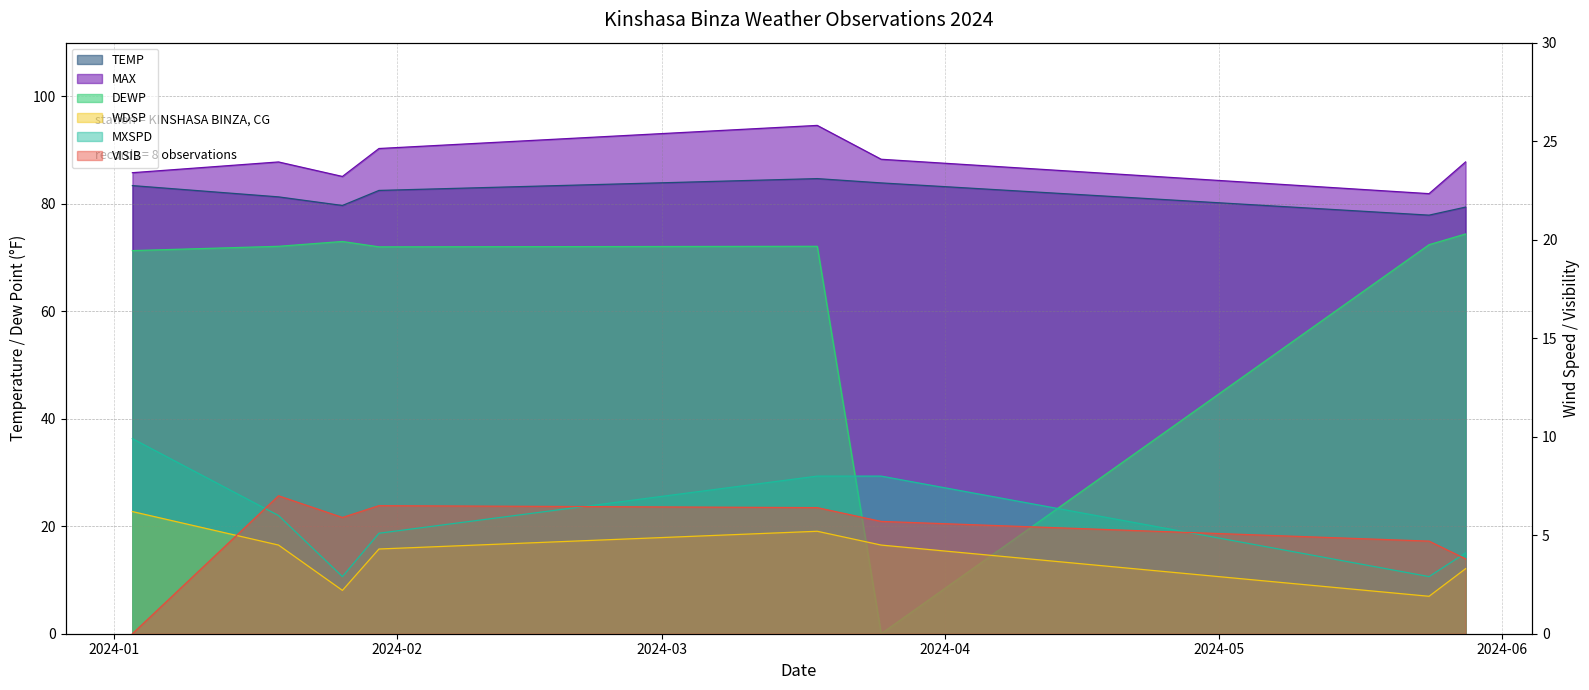

True or false: MXSPD has more than 0 interior local peaks.

False